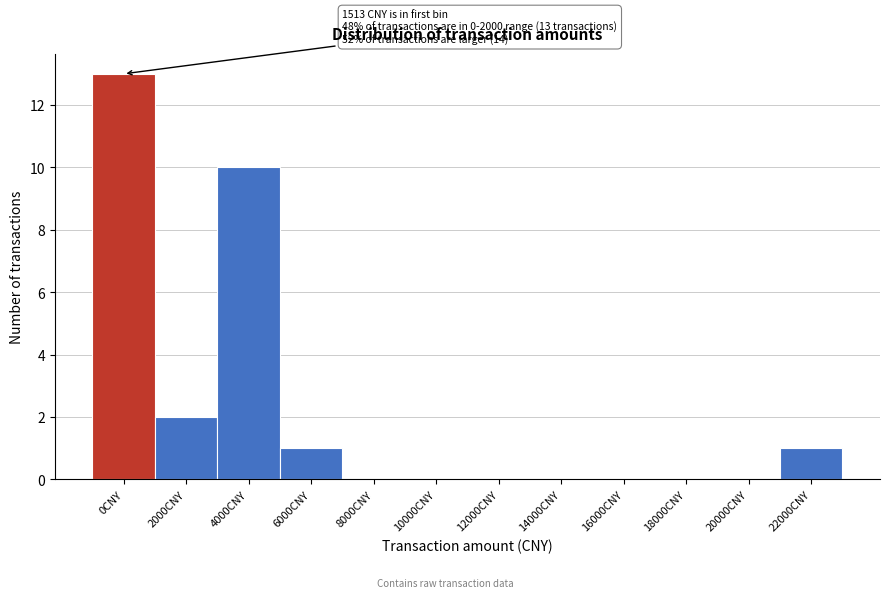

Reading right to left, transcribe all the data shown in this chart.

22000CNY=1	20000CNY=0	18000CNY=0	16000CNY=0	14000CNY=0	12000CNY=0	10000CNY=0	8000CNY=0	6000CNY=1	4000CNY=10	2000CNY=2	0CNY=13